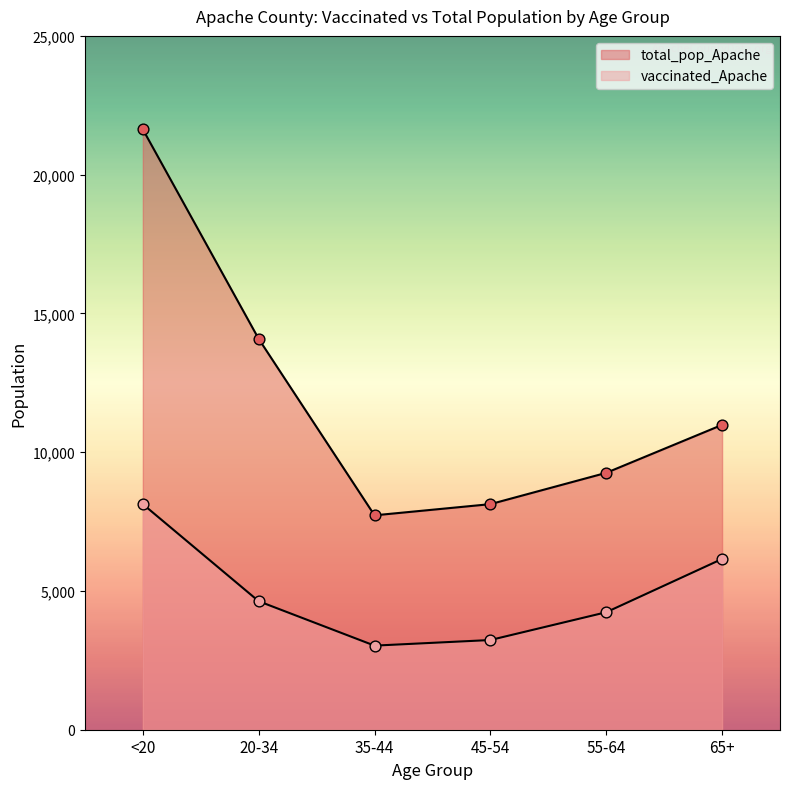

Which series contains the highest Y value?

total_pop_Apache